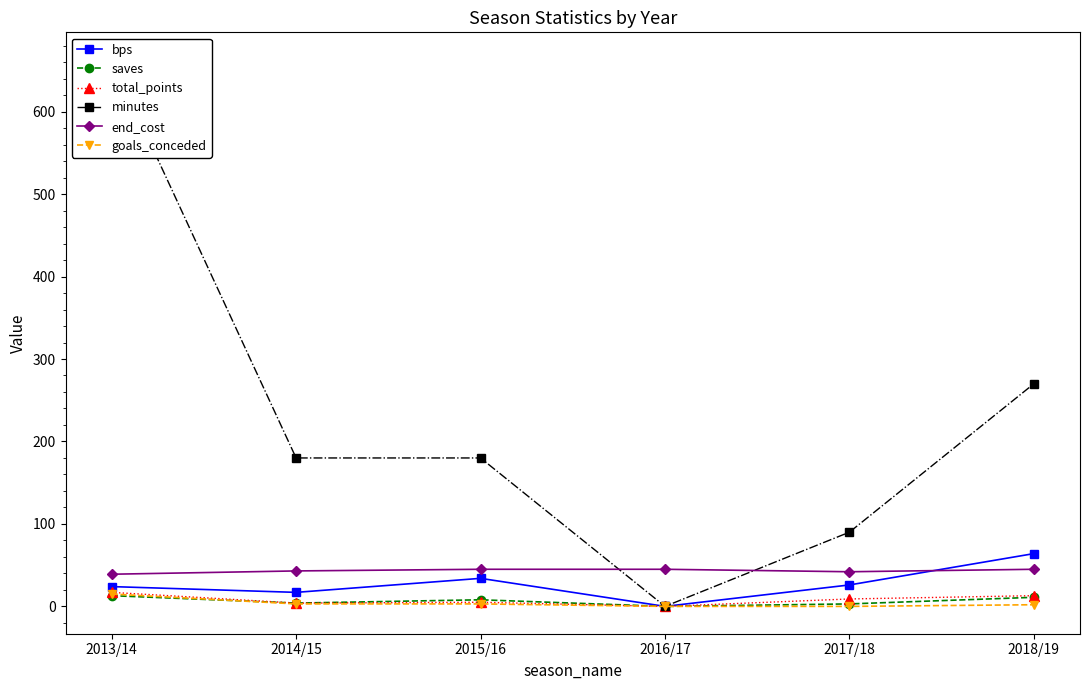

True or false: goals_conceded and end_cost intersect in this chart.

False